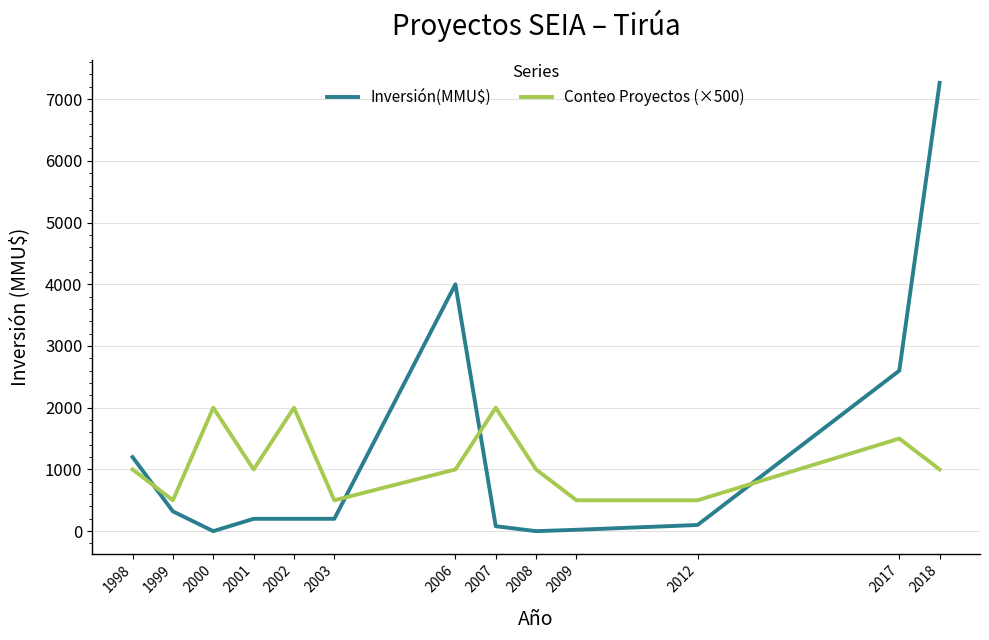

What is the difference between the Inversión(MMU$) values at 2009 and 1998?

1178